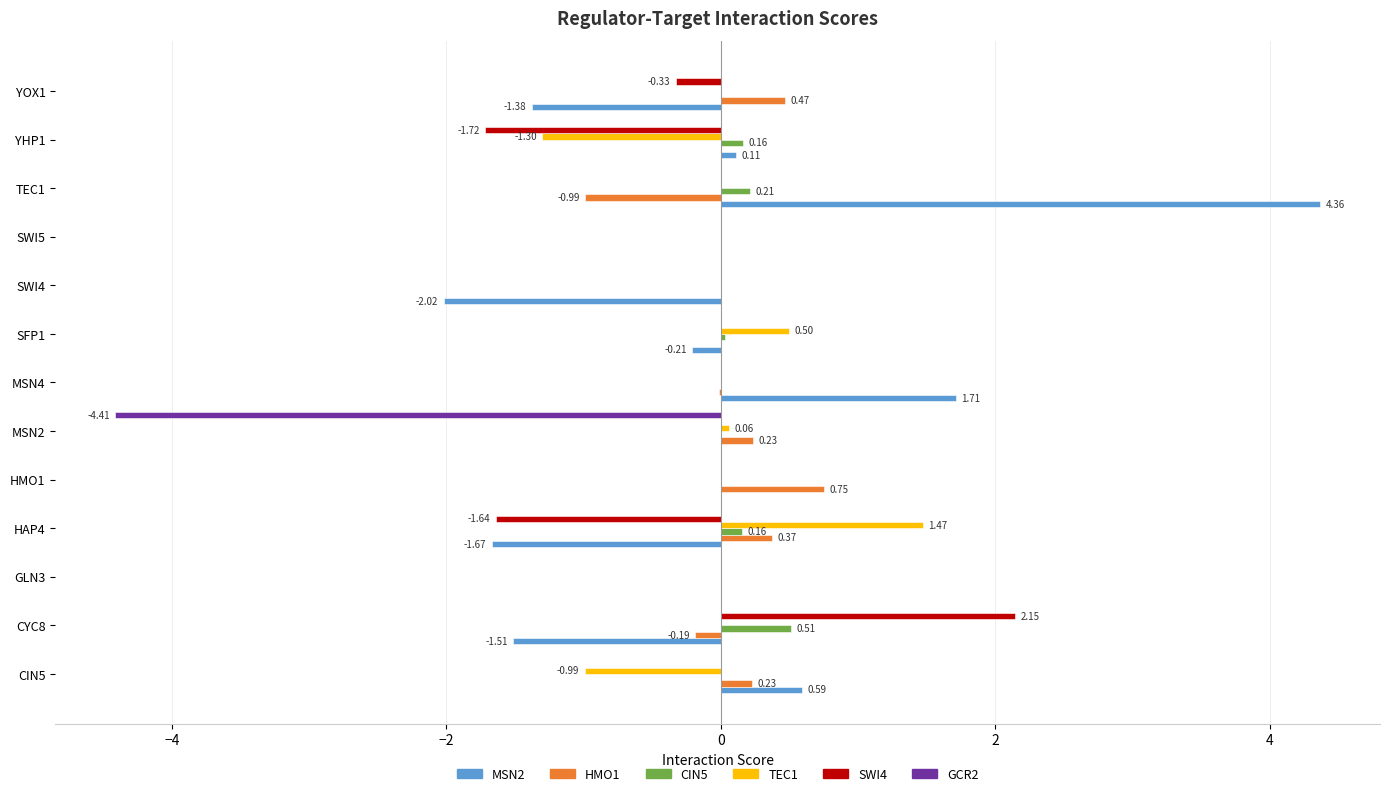

What is the total value across all series at YOX1?

-1.2